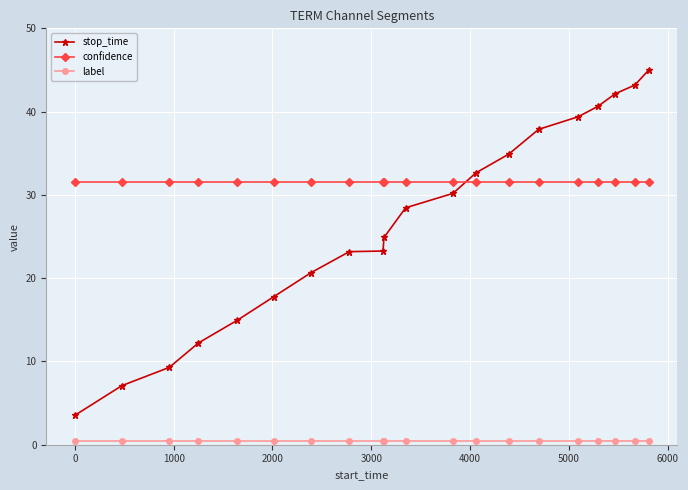

List the series in order of their peak value, lowest first.

label, confidence, stop_time